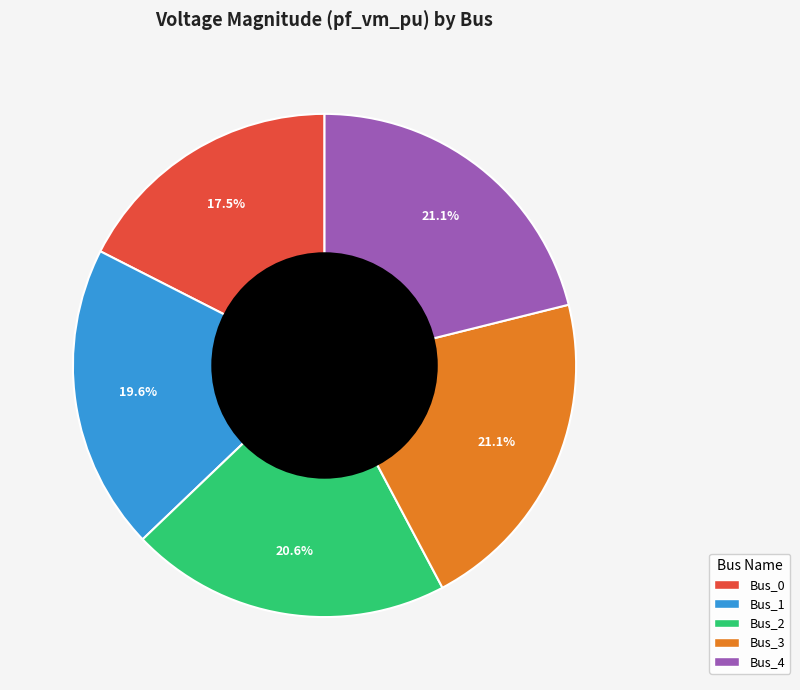

Is Bus_2 the majority of the pie?

No